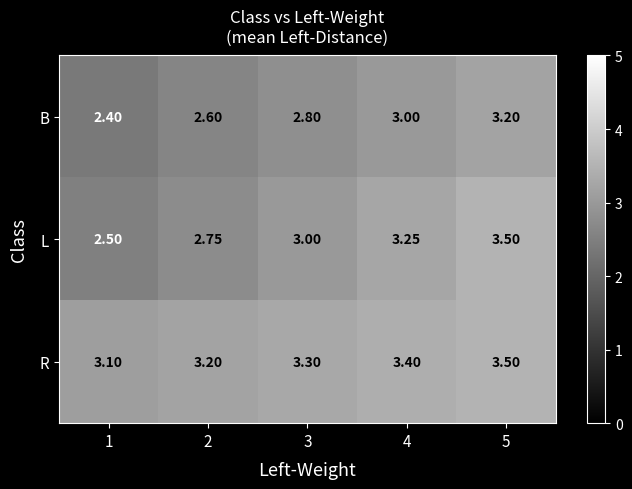

Is the value of L at 2 greater than the value of R at 4?

No